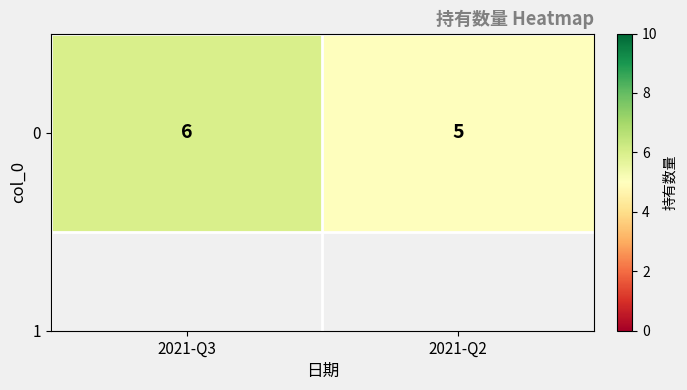

At which category does the chart reach its peak across all series?

2021-Q3